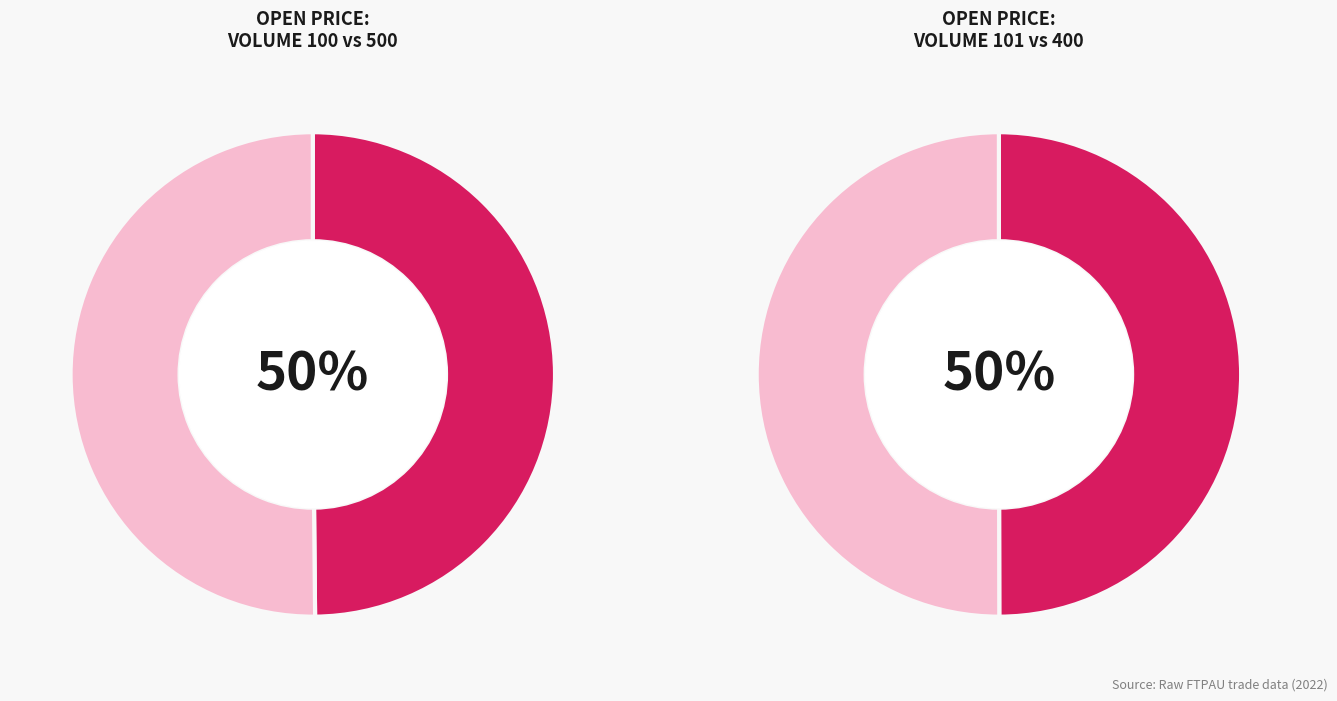

What is the ratio of the value at 101 to the value at 500?

1.0